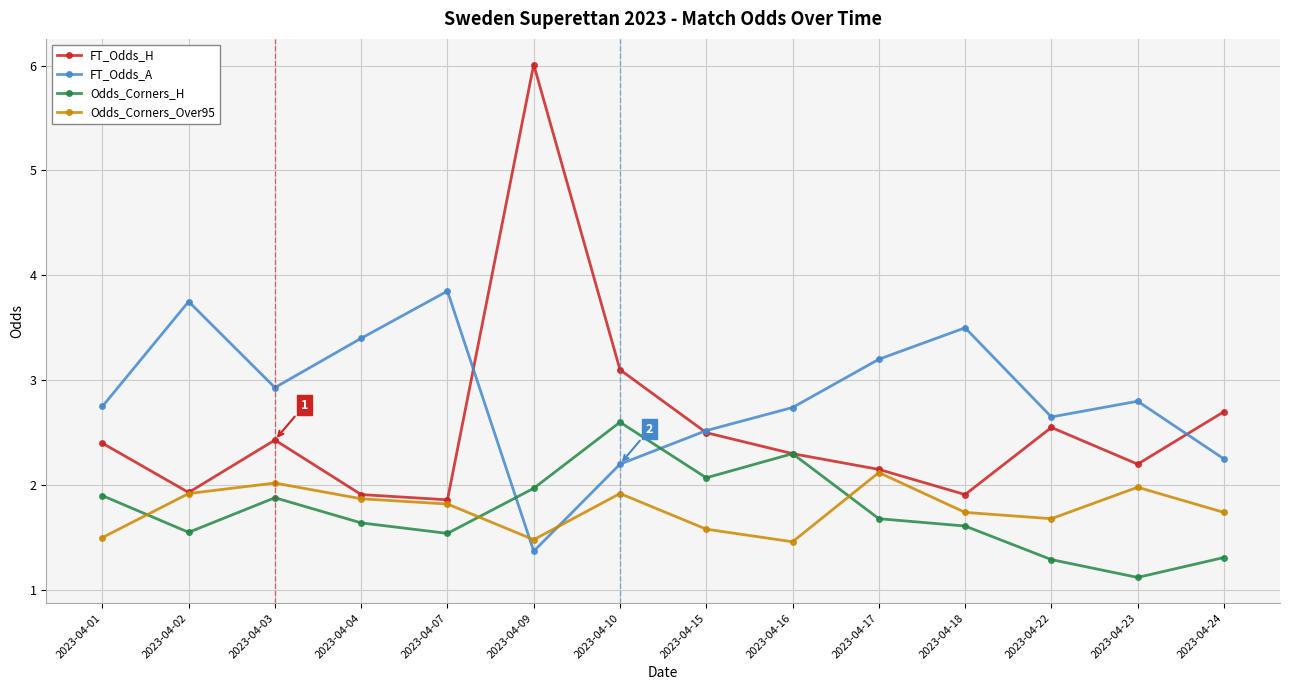

How many interior local peaks does the FT_Odds_A series have?

4